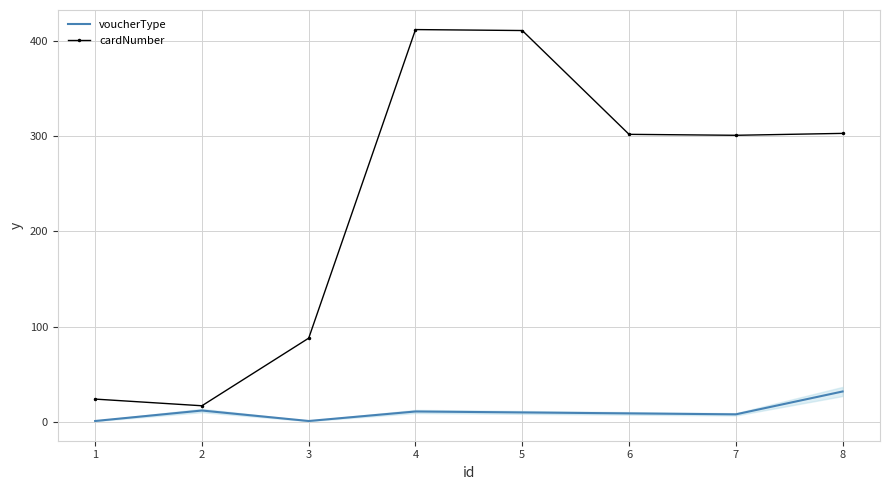

Is the value of cardNumber at 3 greater than the value of voucherType at 5?

Yes